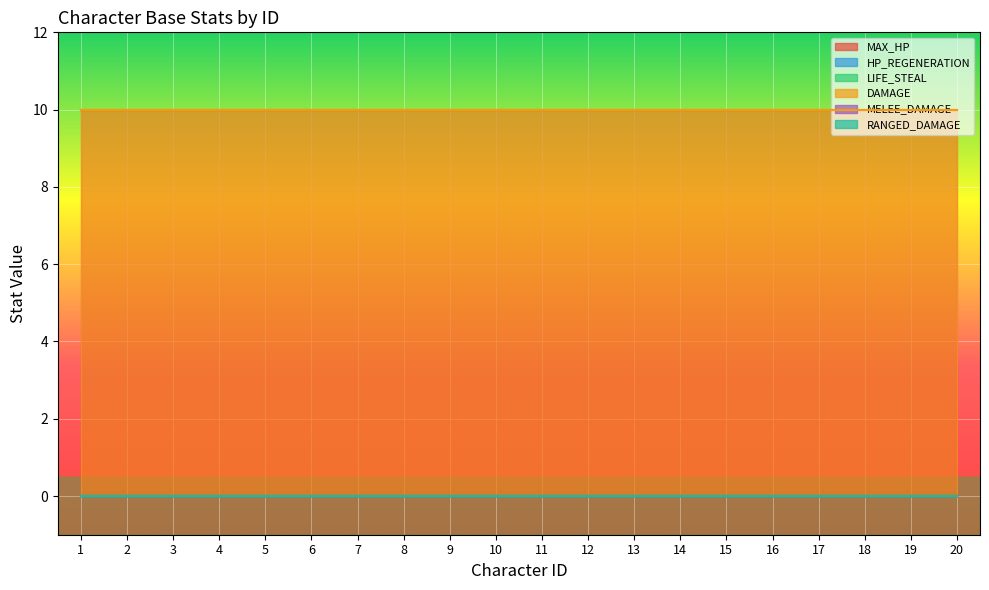

At which category does the chart reach its minimum across all series?

1